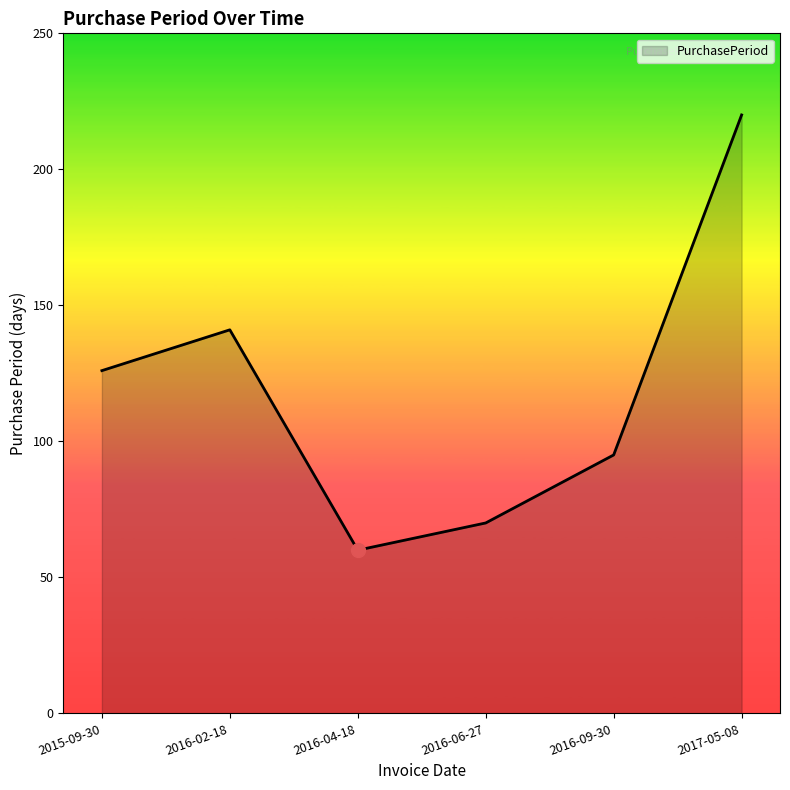

What is the change in value from 2016-04-18 to 2017-05-08?

+160